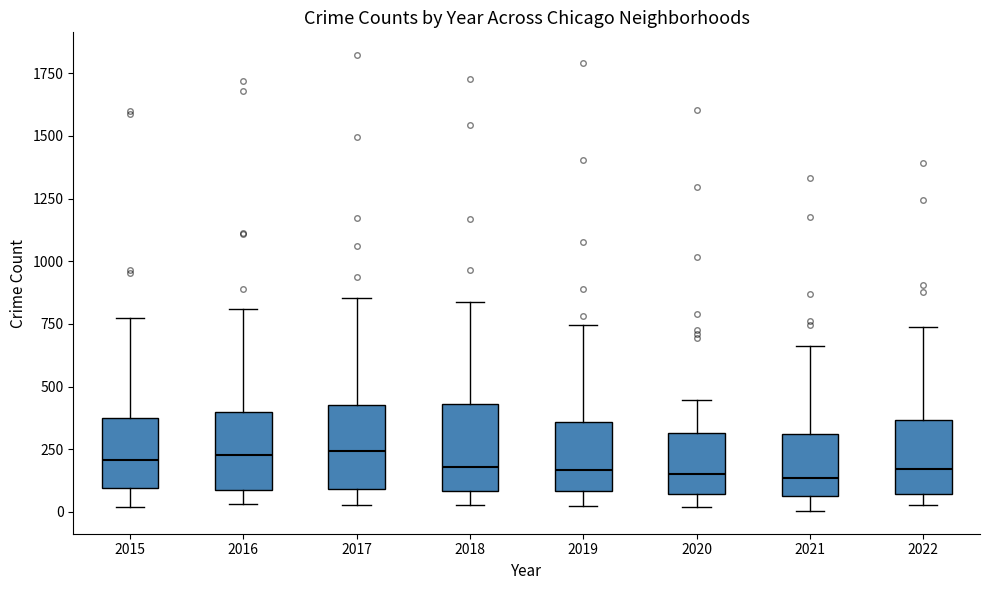

Reading left to right, transcribe this box plot: for each box, give where its median line is, the range the box spans, and where its two whiskers end, as read against the y-axis. The values are not printed on the chart, so give them approximately, as read against the axis.

2015: median 200, box 100 to 350, whiskers 0 to 800
2016: median 250, box 100 to 400, whiskers 50 to 800
2017: median 250, box 100 to 450, whiskers 50 to 850
2018: median 200, box 100 to 450, whiskers 50 to 850
2019: median 150, box 100 to 350, whiskers 0 to 750
2020: median 150, box 50 to 300, whiskers 0 to 450
2021: median 150, box 50 to 300, whiskers 0 to 650
2022: median 150, box 50 to 350, whiskers 50 (just below the box's lower edge) to 750